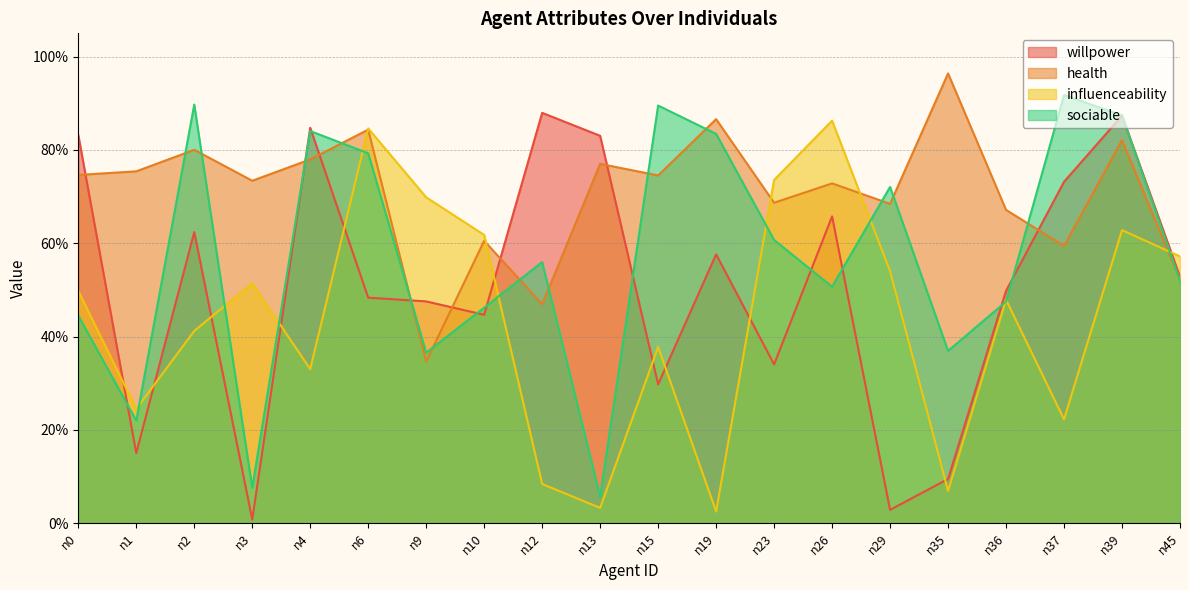

The value of influenceability at n39 is 1.0. True or false?

False